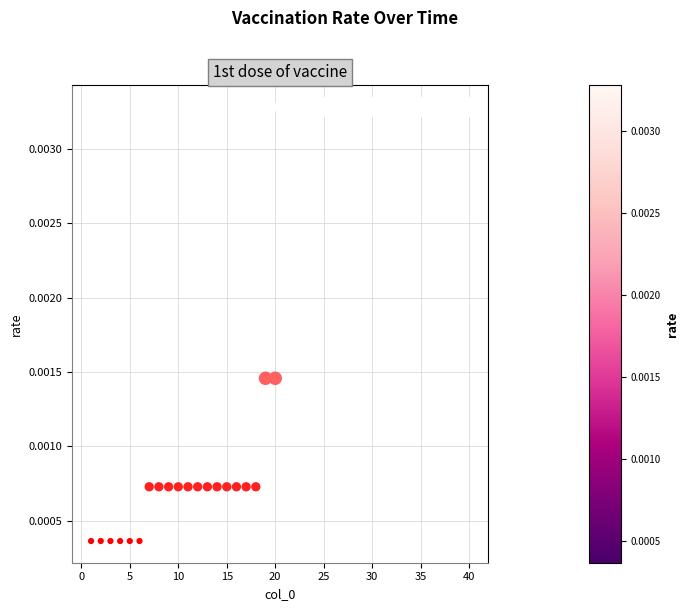

What is the range of X values (max minus min)?

39.0